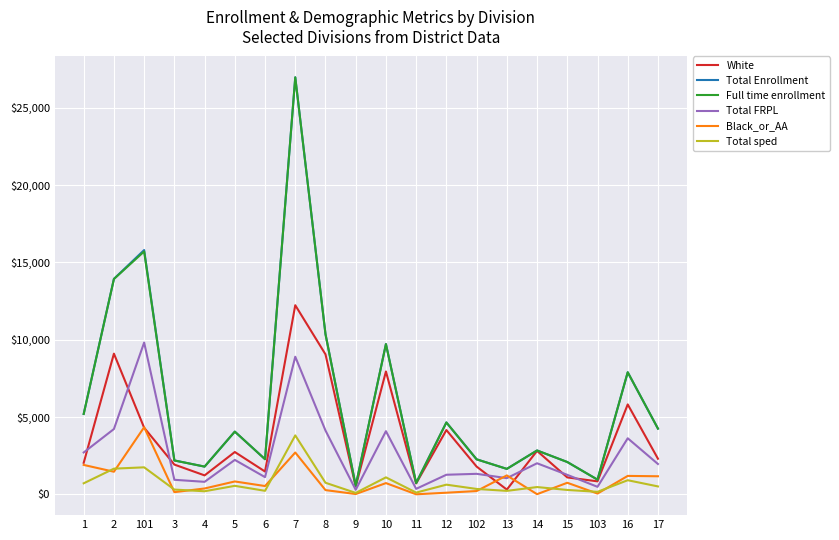

Between 1 and 2, which series saw the biggest shift?

Total Enrollment